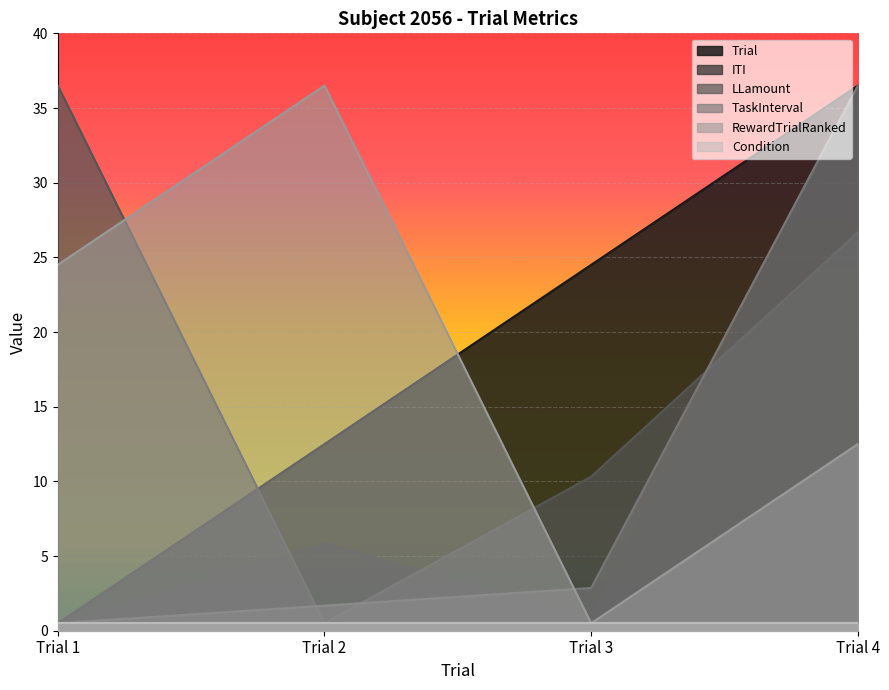

How many values in the Trial series exceed 24?

2